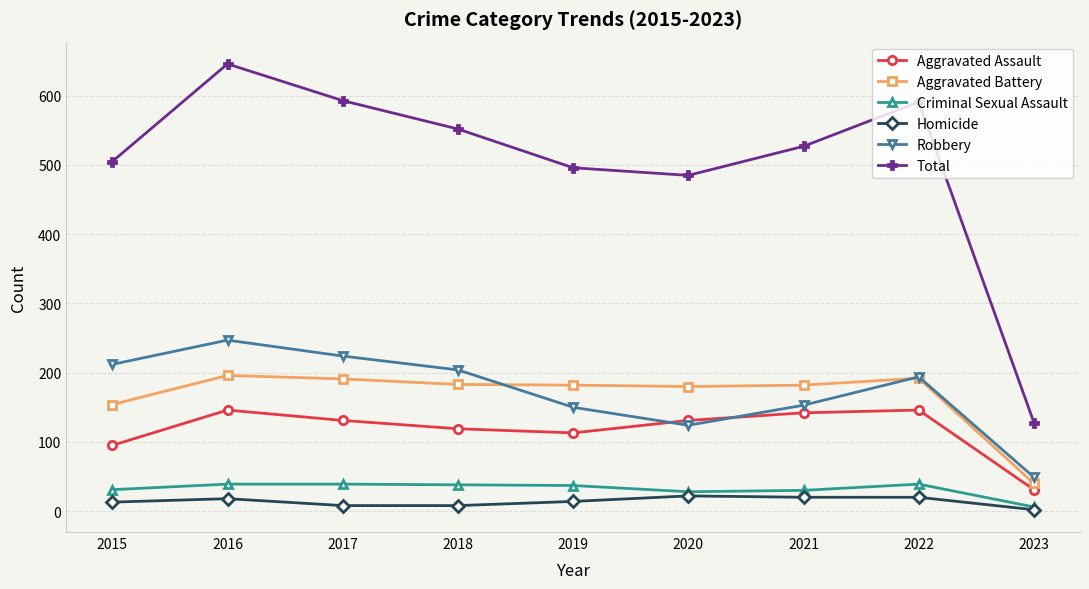

At which category does Robbery reach its first local peak?

2016